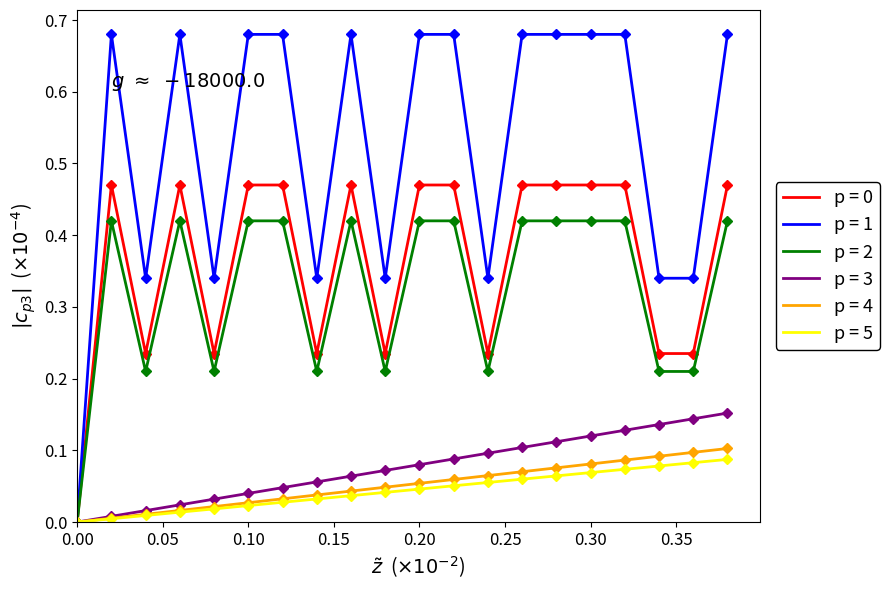

Which series has the largest total across all categories?

p = 1